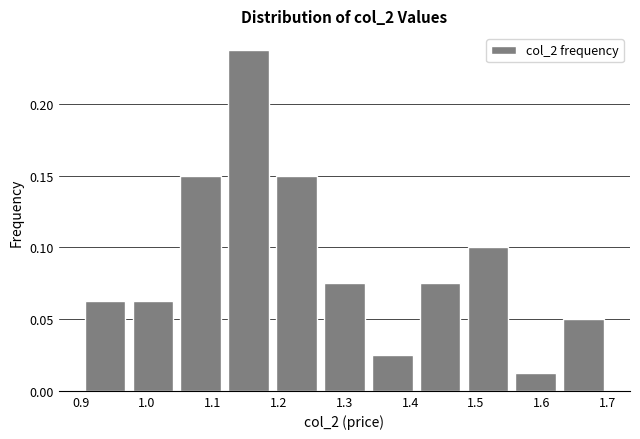

How tall is the bar that spans 0.90 to 0.97 on the x-axis? Neither the bar edges nor the heights are printed on the chart, so give them approximately, as read against the axes.

0.065